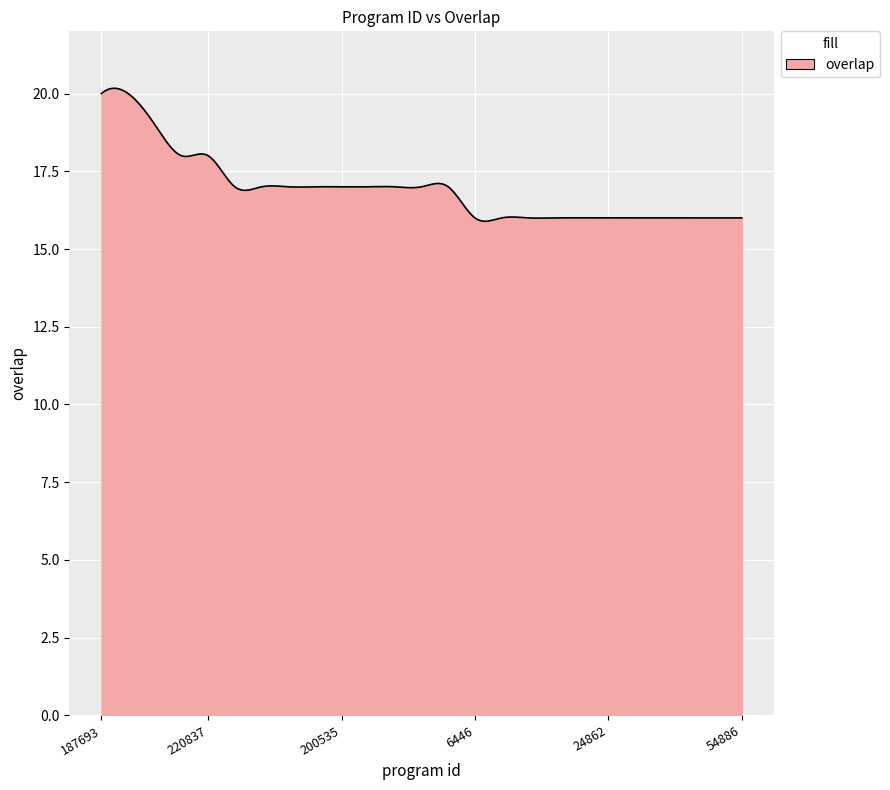

What is the difference between the maximum and minimum values?

4.3